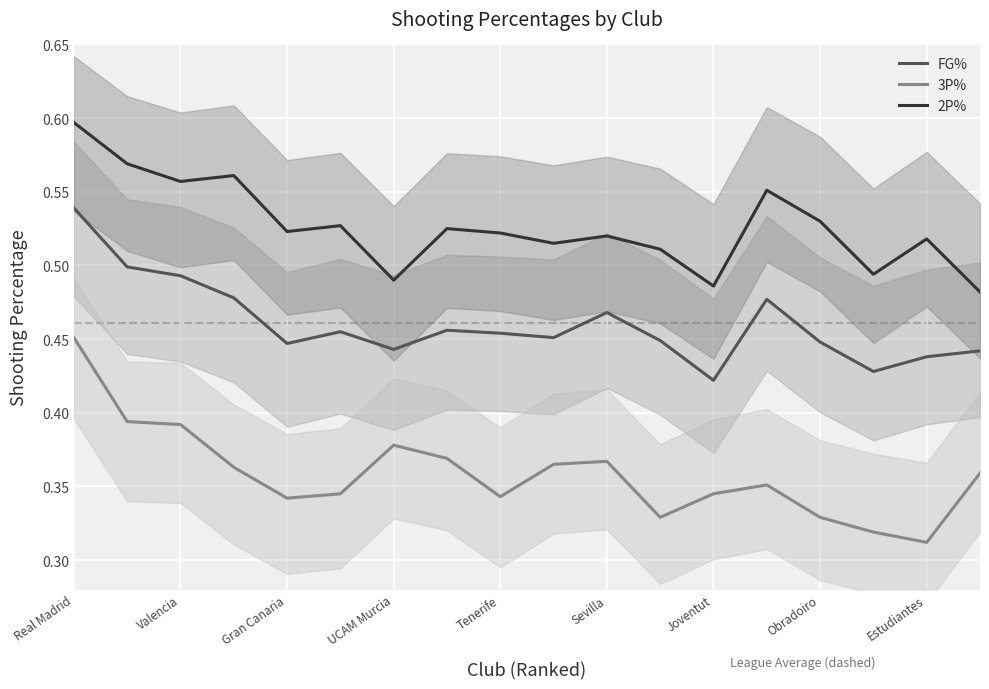

What is the minimum value for FG%?

0.4